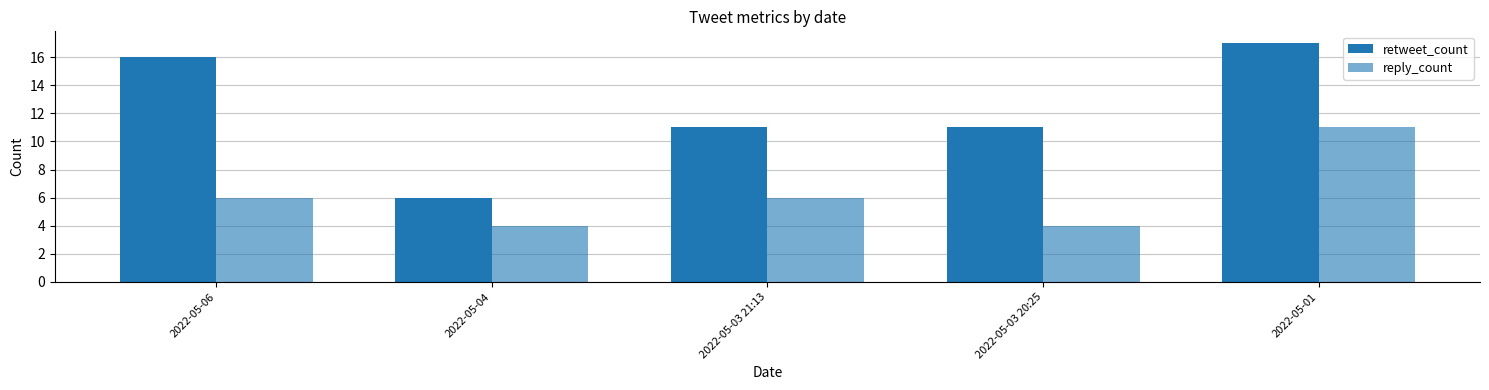

Count the number of categories in the chart.

5